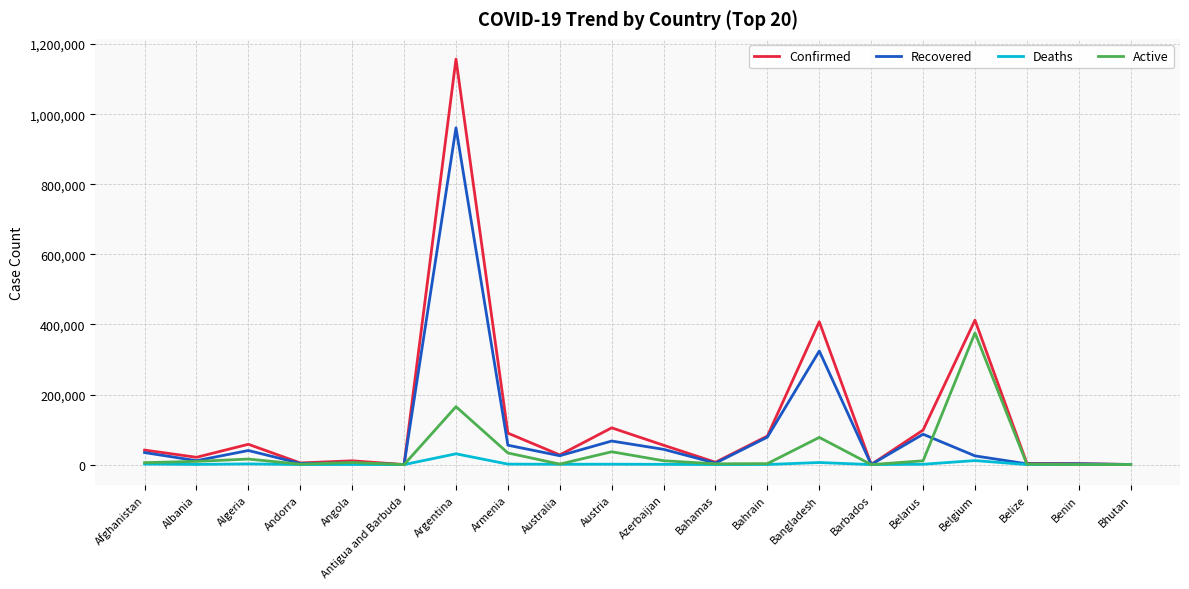

Which series has the largest range (max minus min)?

Confirmed